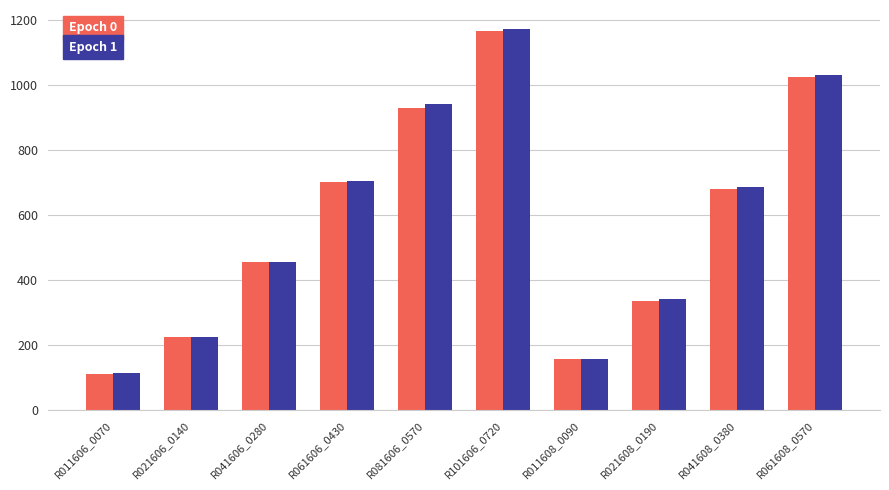

At how many categories does at least one series exceed 802?

3